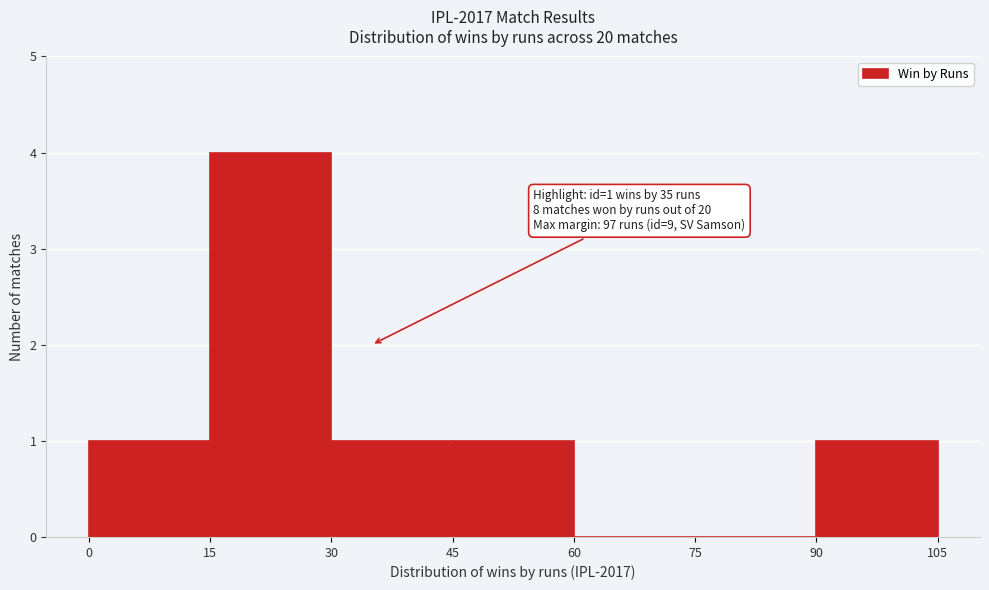

Which range on the x-axis has the tallest bar?

15 to 30